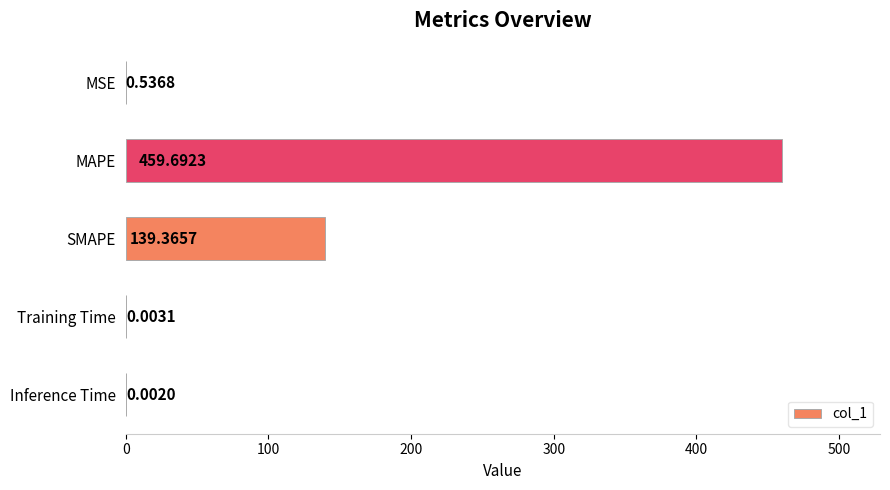

At which label is the value closest to 229?

SMAPE